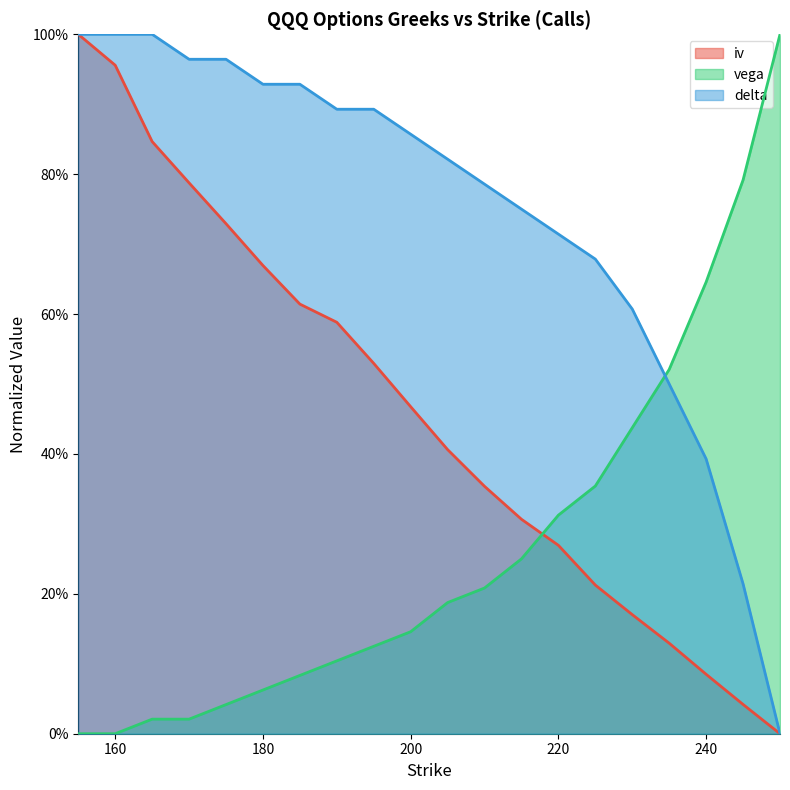

True or false: iv has more than 2 points higher than both neighbors.

False